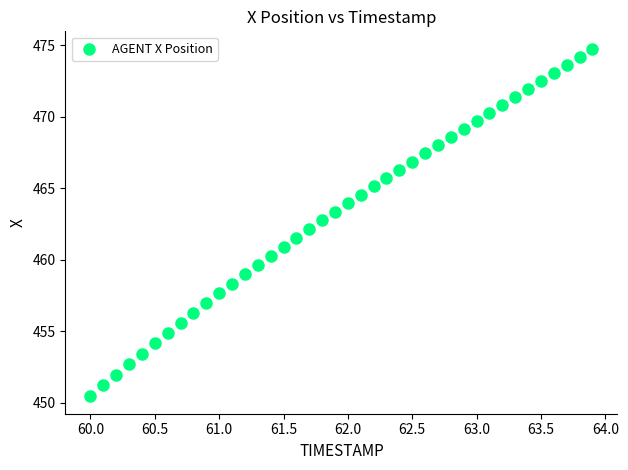

What is the range of X values (max minus min)?

3.9